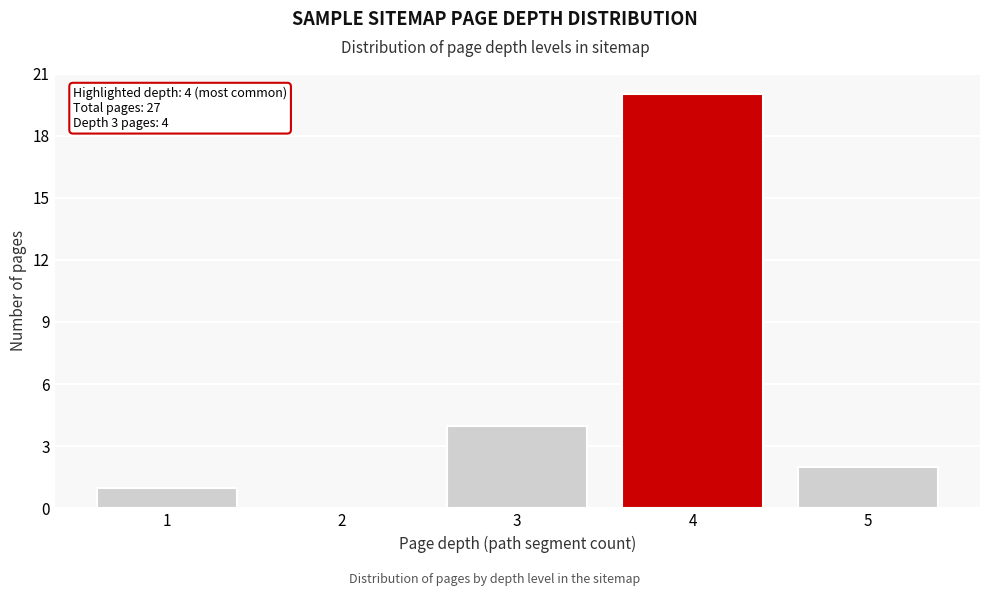

Which range on the x-axis has the tallest bar?

3.5 to 4.5